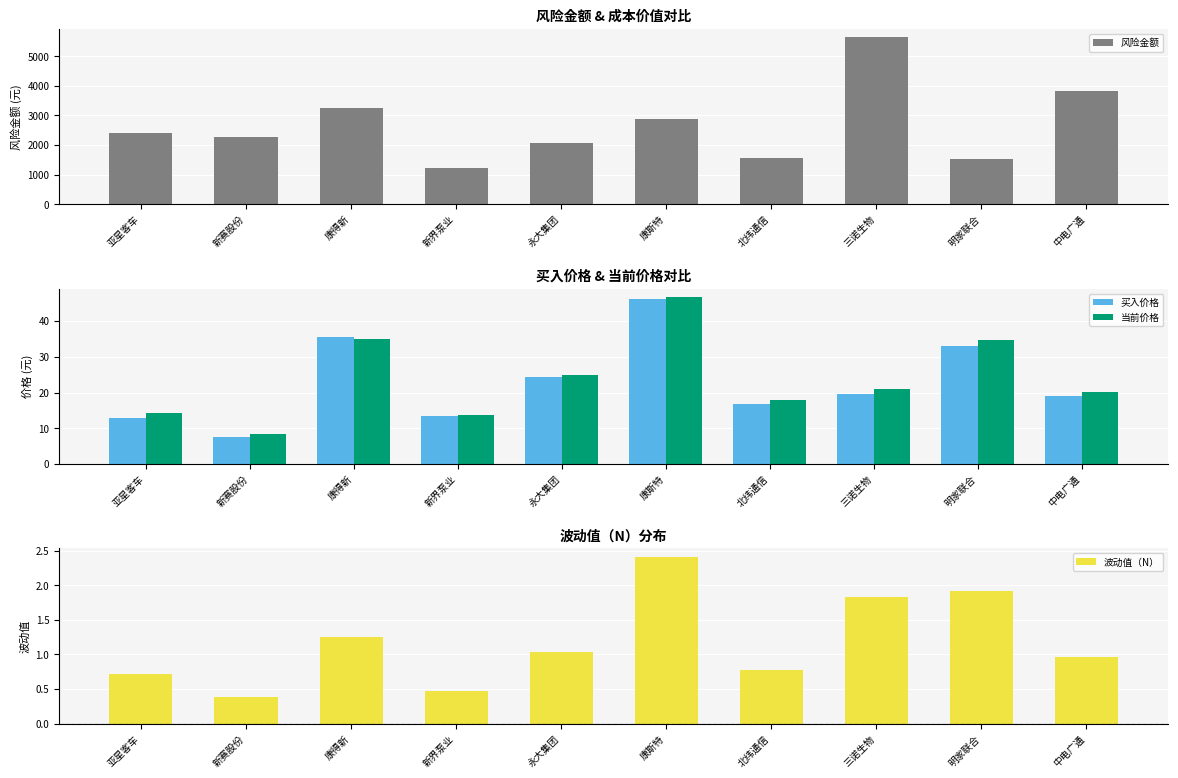

Rank the categories by 当前价格 value from highest to lowest.

康斯特, 康得新, 明家联合, 永大集团, 三诺生物, 中电广通, 北纬通信, 亚星客车, 新界泵业, 新赛股份